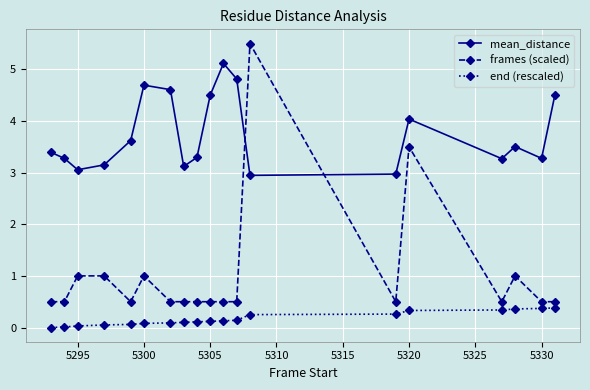

List the series in order of their peak value, highest first.

frames (scaled), mean_distance, end (rescaled)